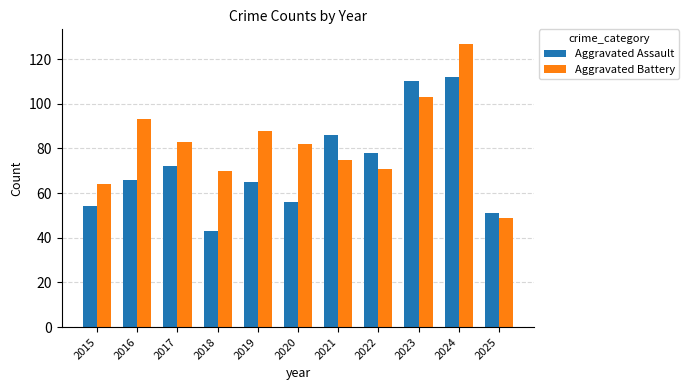

What is the value of the Aggravated Assault bar at the 6th from the left?

56